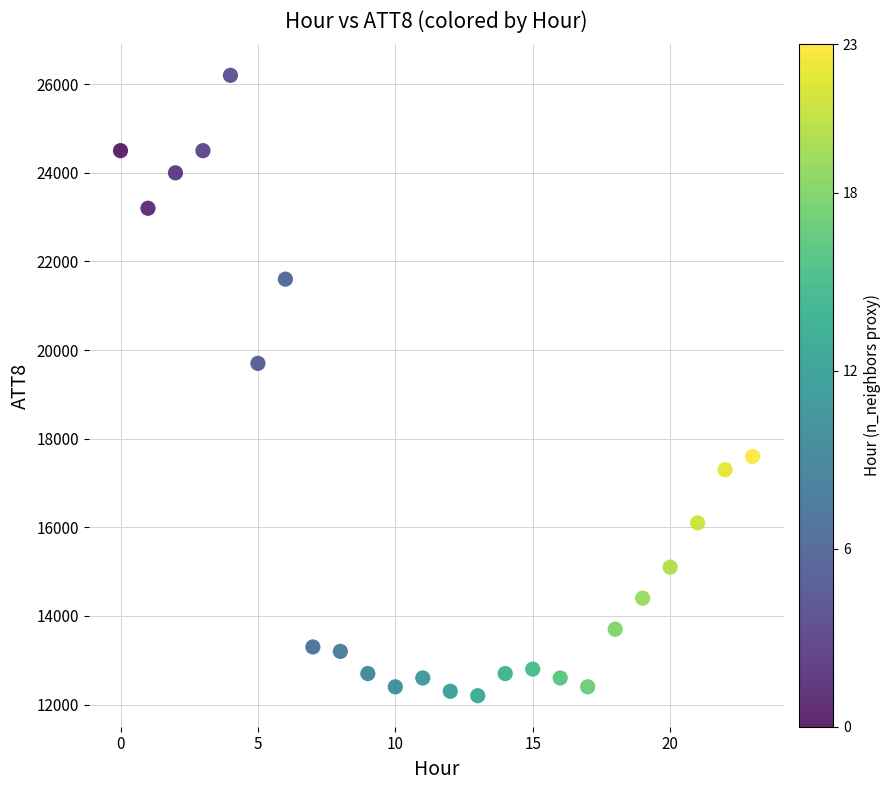

What is the range of Y values (max minus min)?

14000